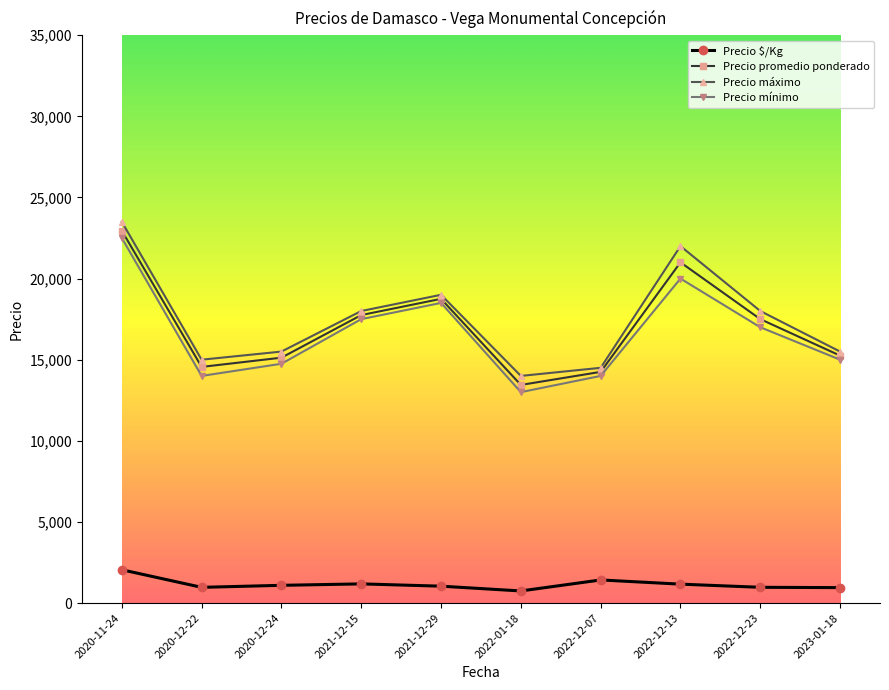

What is the difference between the second highest and second lowest values in the Precio promedio ponderado series?

6750.0